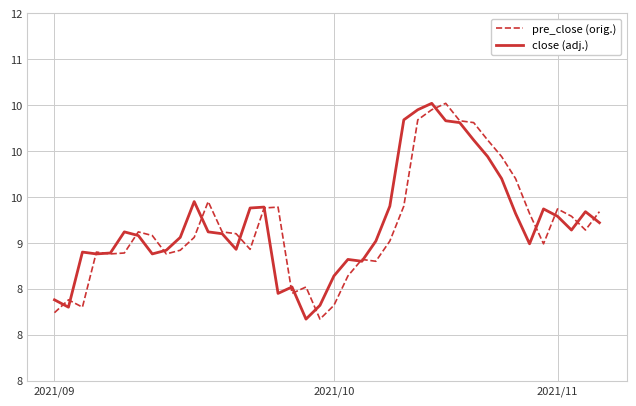

How many times do pre_close (orig.) and close (adj.) cross each other?

19